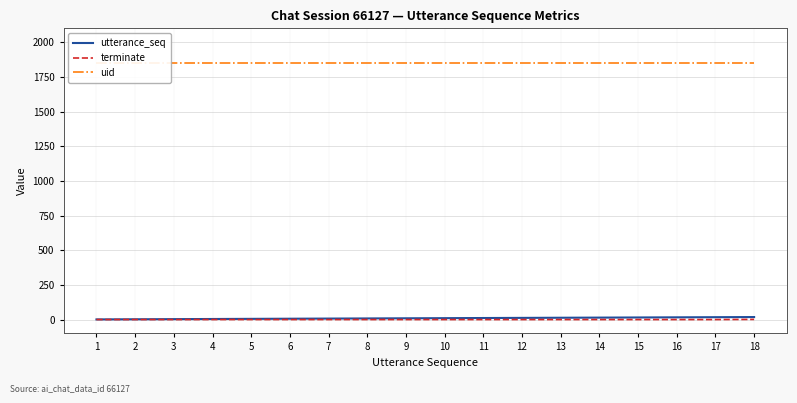

List the labels in order of uid value, smallest first.

1, 2, 3, 4, 5, 6, 7, 8, 9, 10, 11, 12, 13, 14, 15, 16, 17, 18